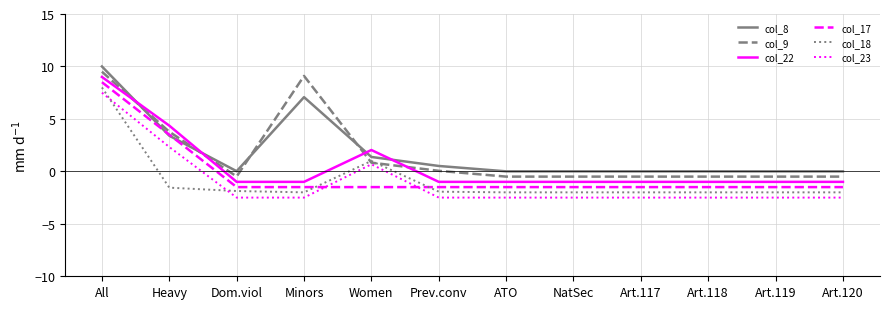

What is the difference between the maximum and minimum values in the col_9 series?

10.0